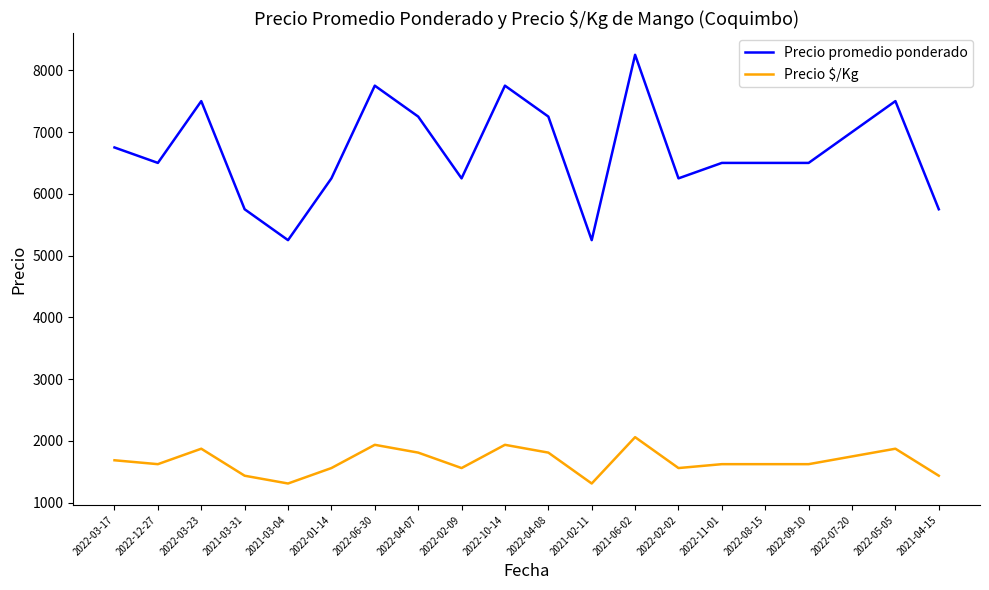

What is the difference between the highest and lowest values at 2021-03-04?

3938